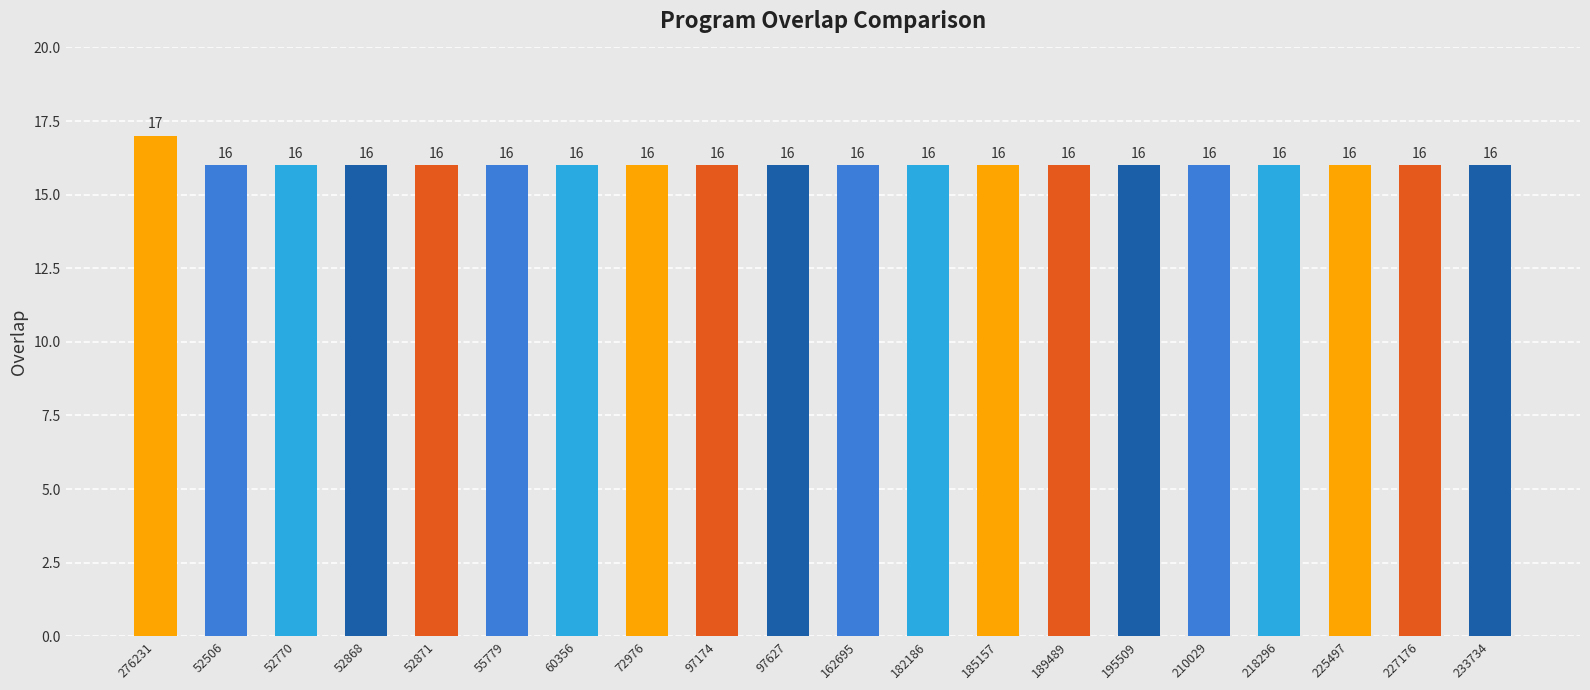

Which category has the highest value across all series?

276231